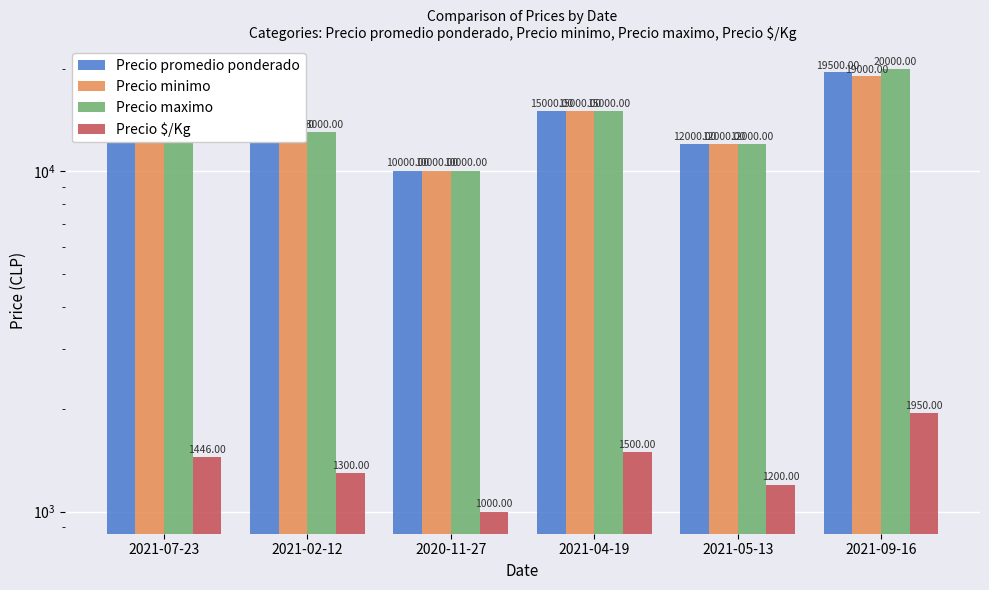

Where does the Precio maximo series first go above 15000?

2021-09-16